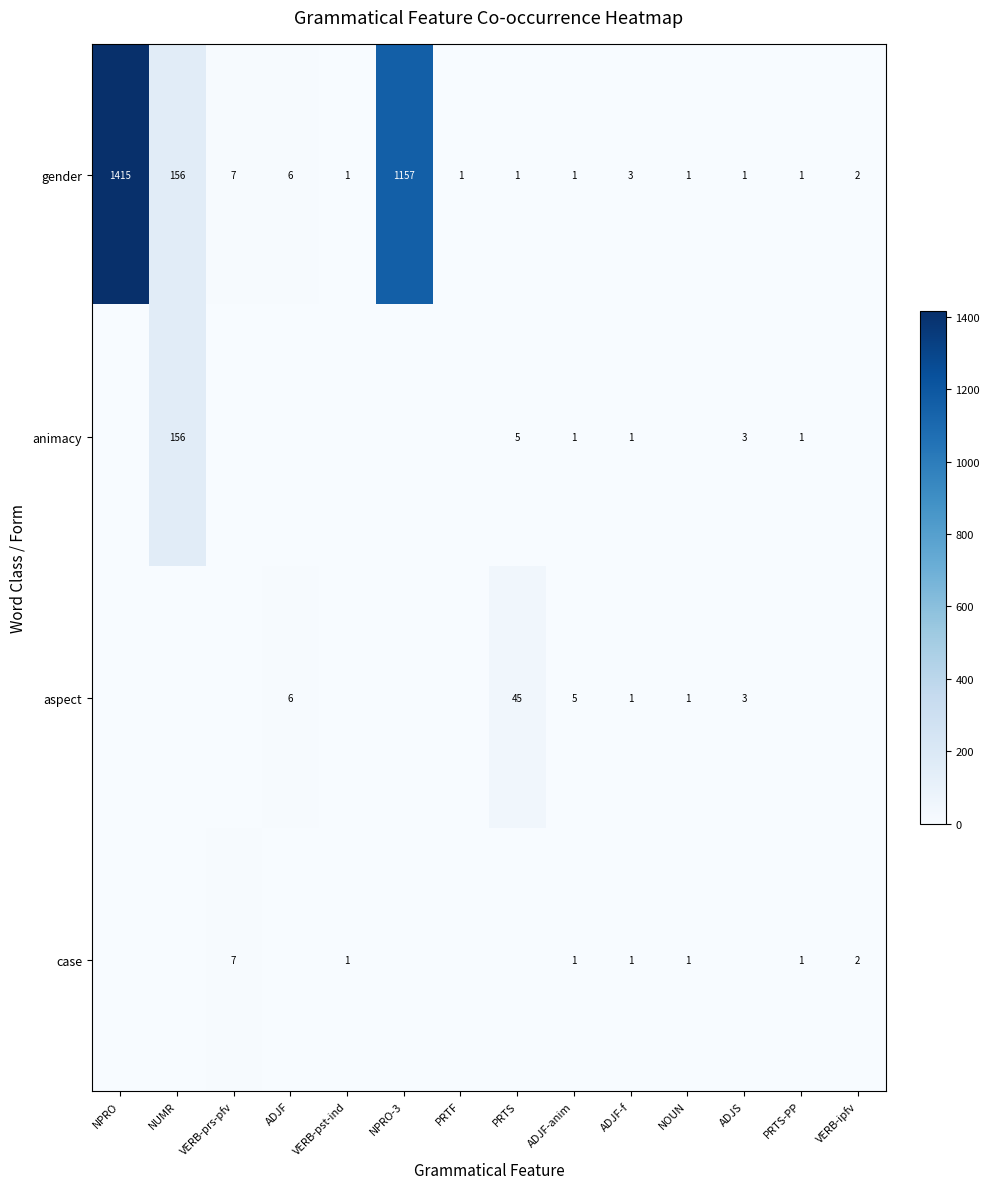

At which label does gender first exceed 2?

NPRO